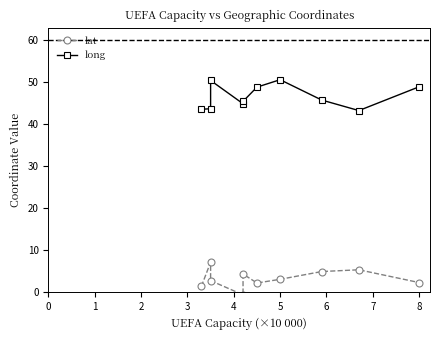

At which label does long first exceed 45?

2